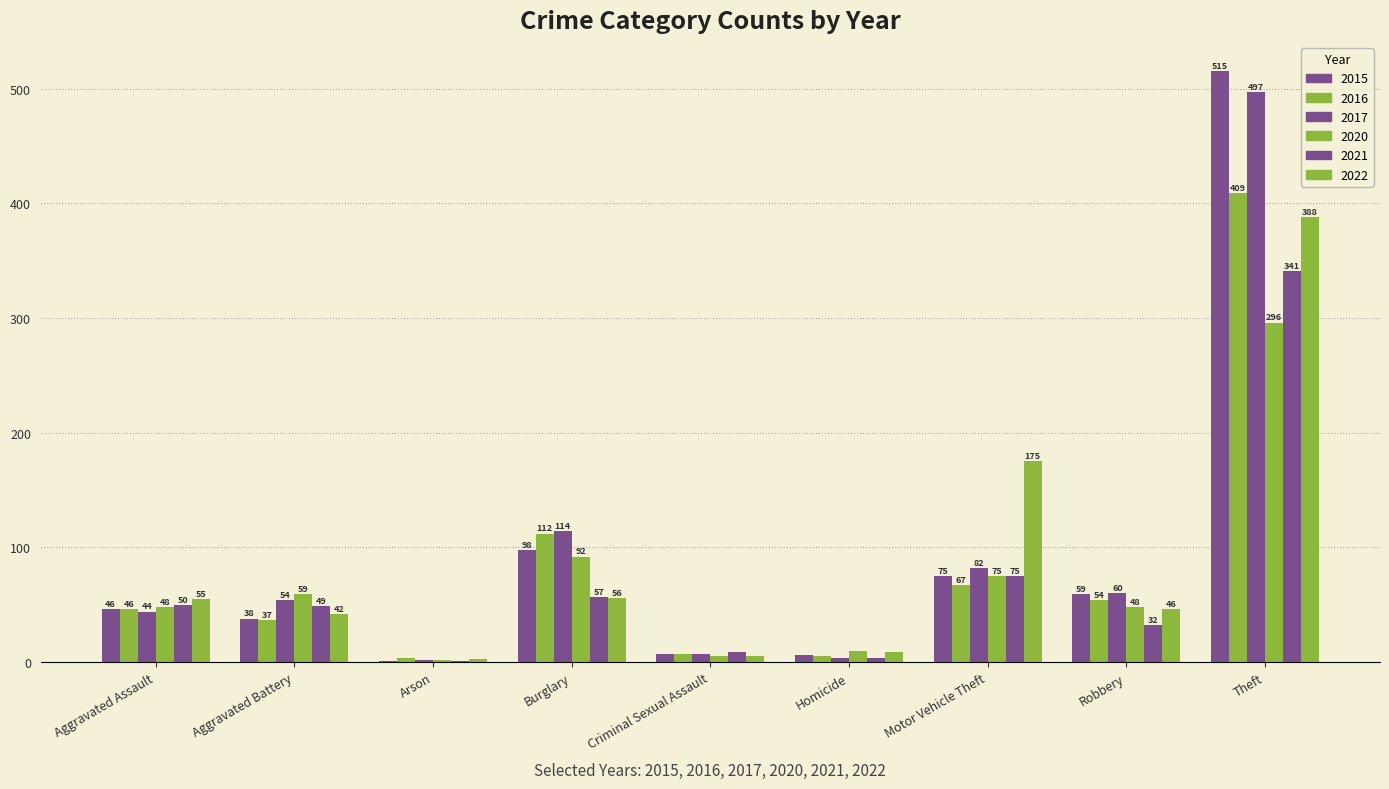

Count the number of categories in the chart.

9